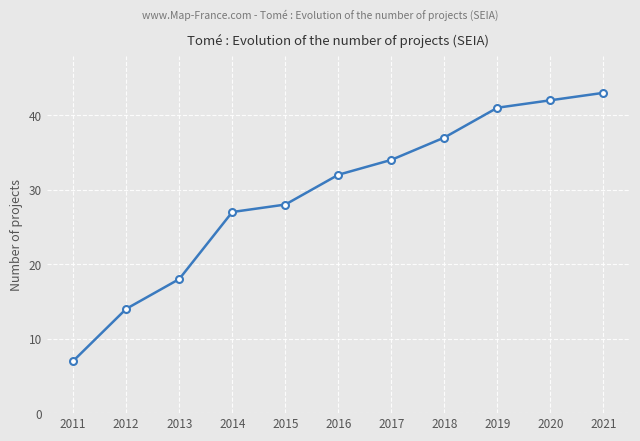

What is the approximate value at 2014?

27